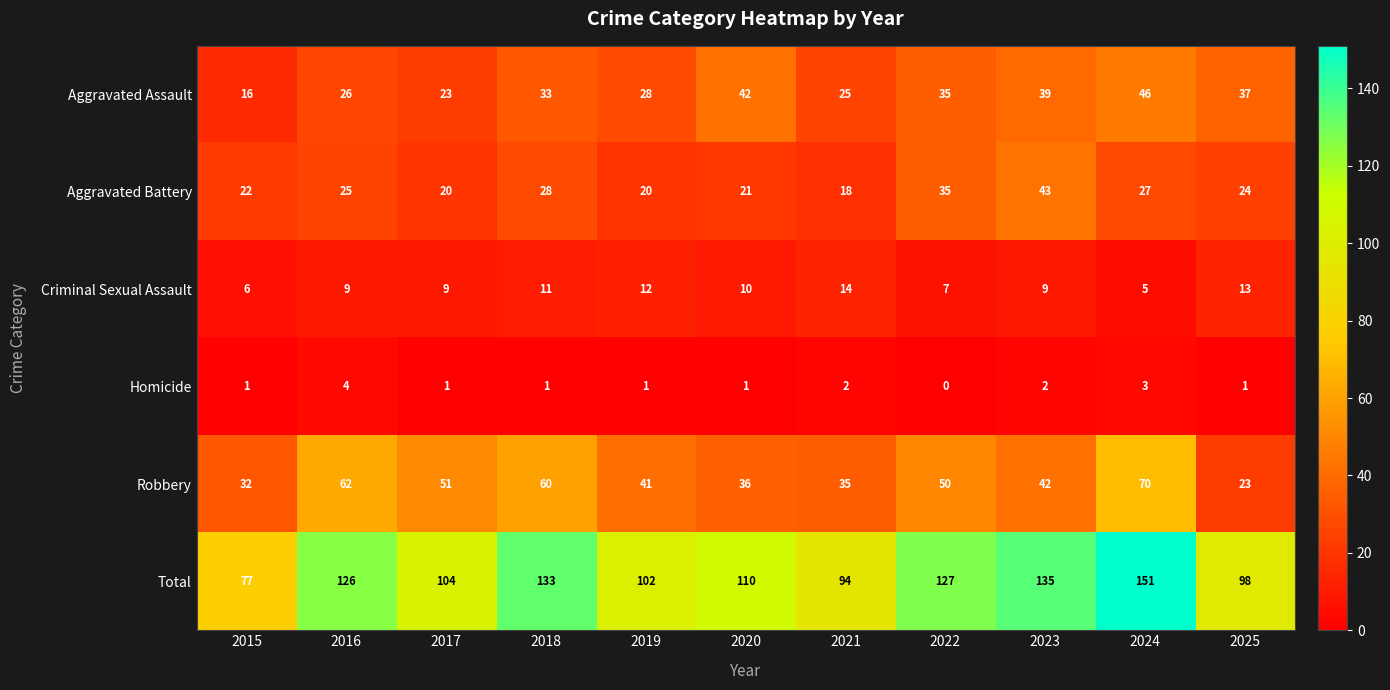

What is the spread (max minus min) of values at 2018?

132